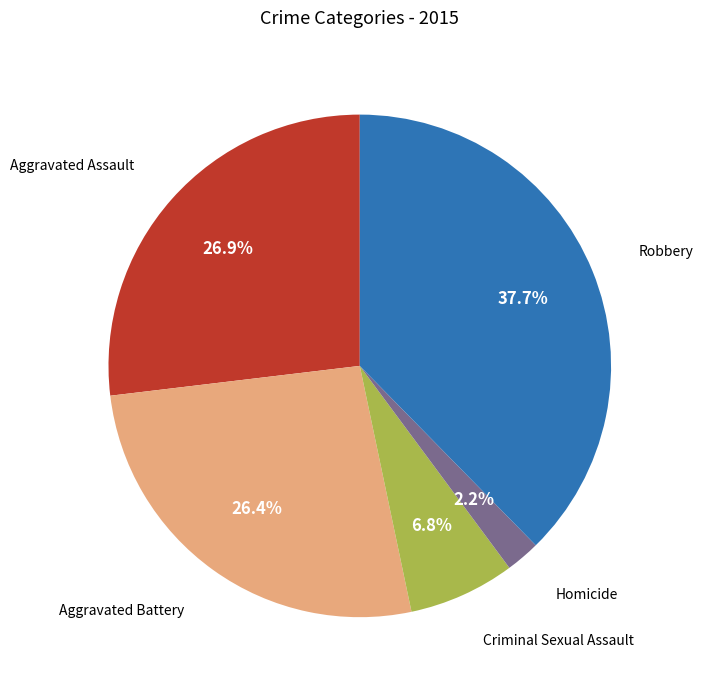

Is there any slice that represents more than half of the pie?

No